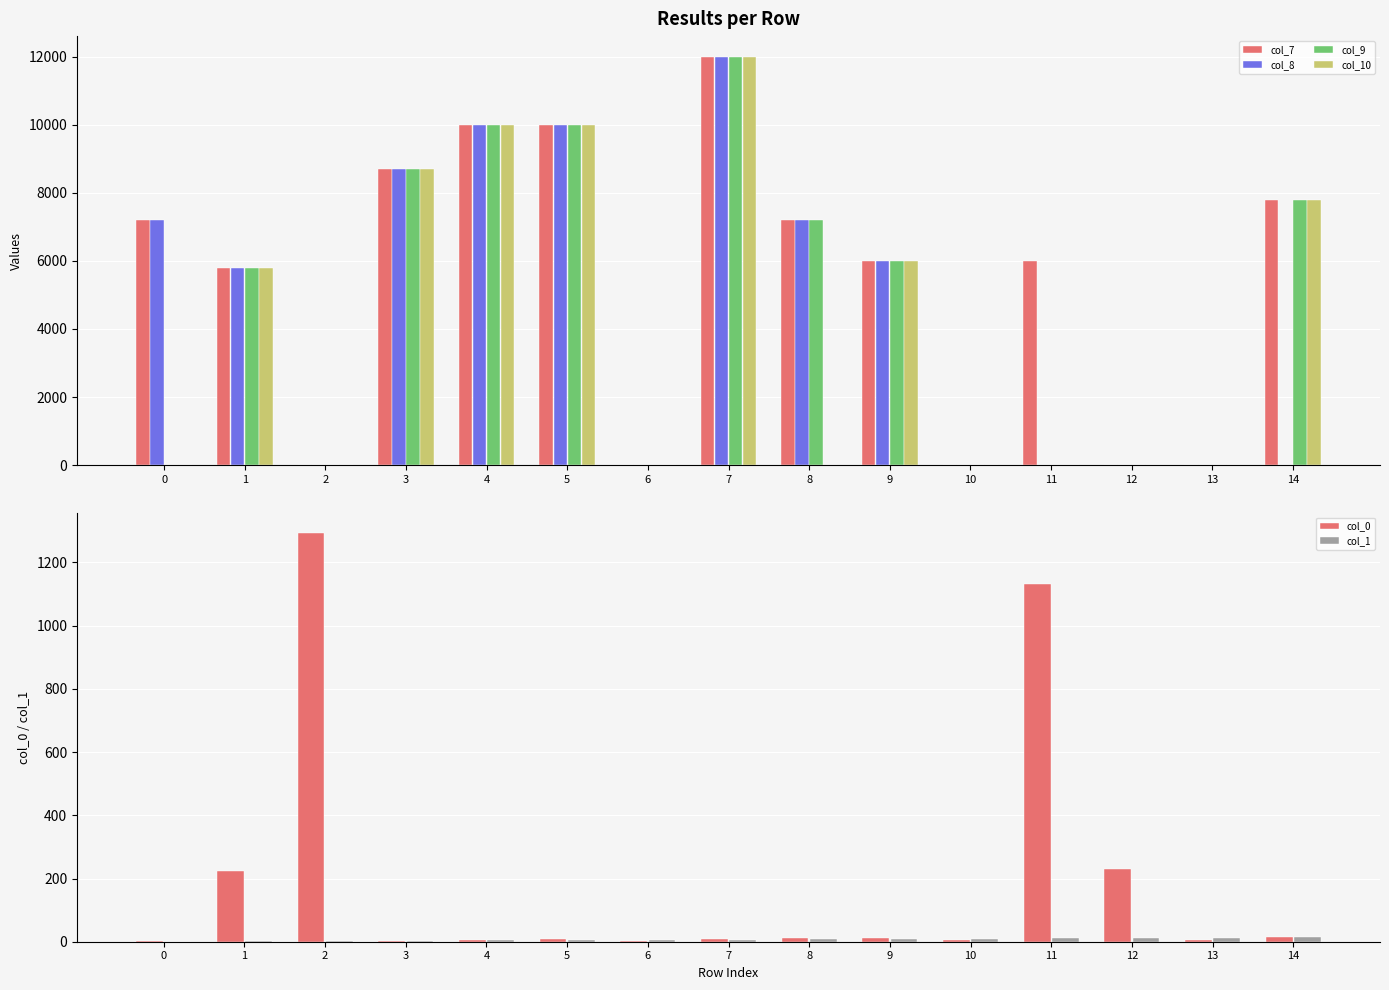

At which label is col_9 closest to 6000?

9